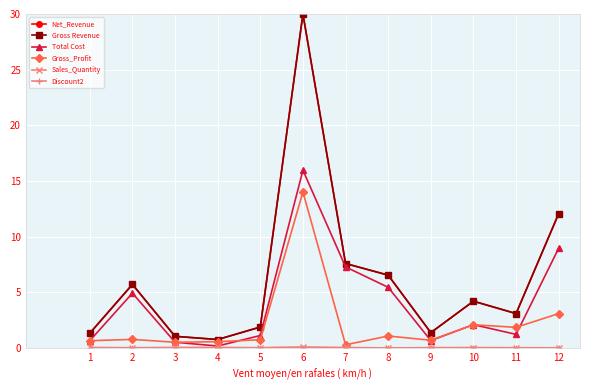

What is the difference between the Gross_Profit values at 3 and 12?

2.6